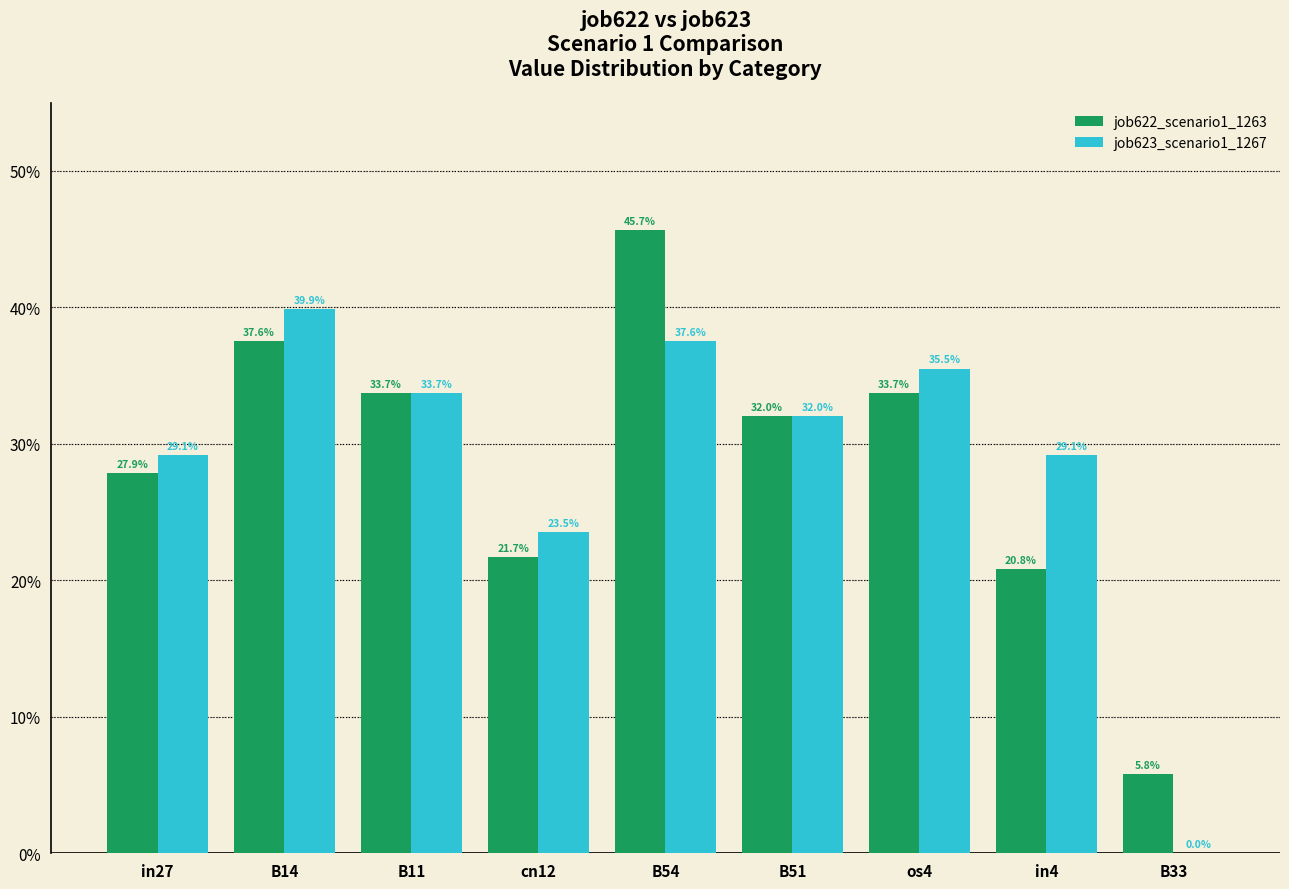

Reading left to right, extract all data points from this chart.

job622_scenario1_1263: 0.3	0.4	0.3	0.2	0.5	0.3	0.3	0.2	0.1
job623_scenario1_1267: 0.3	0.4	0.3	0.2	0.4	0.3	0.4	0.3	0.0